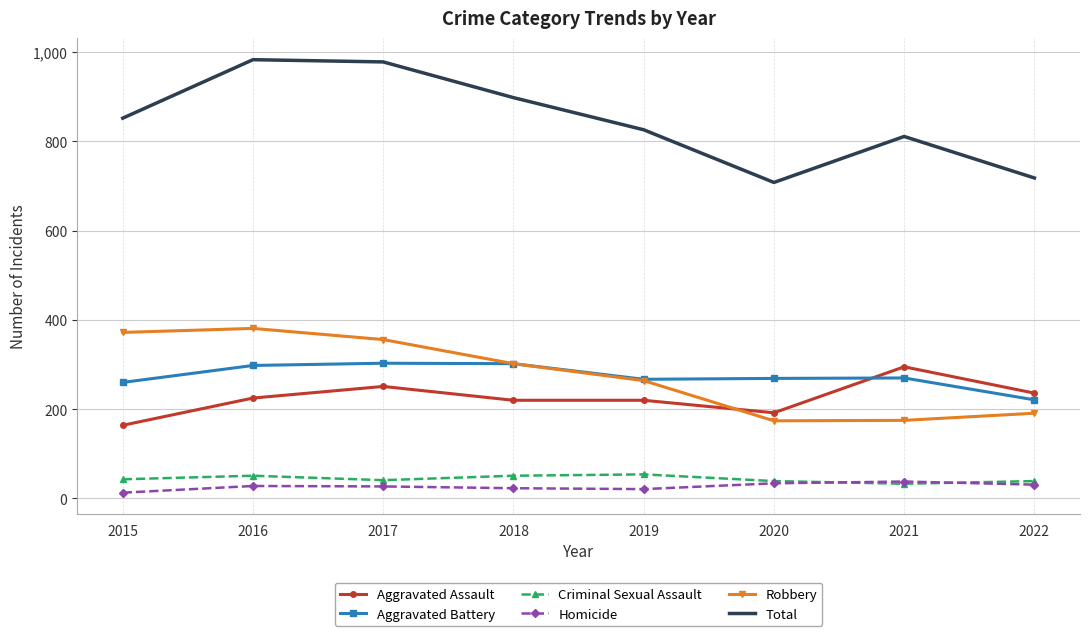

True or false: Aggravated Assault has a value of 372 at 2017.

False